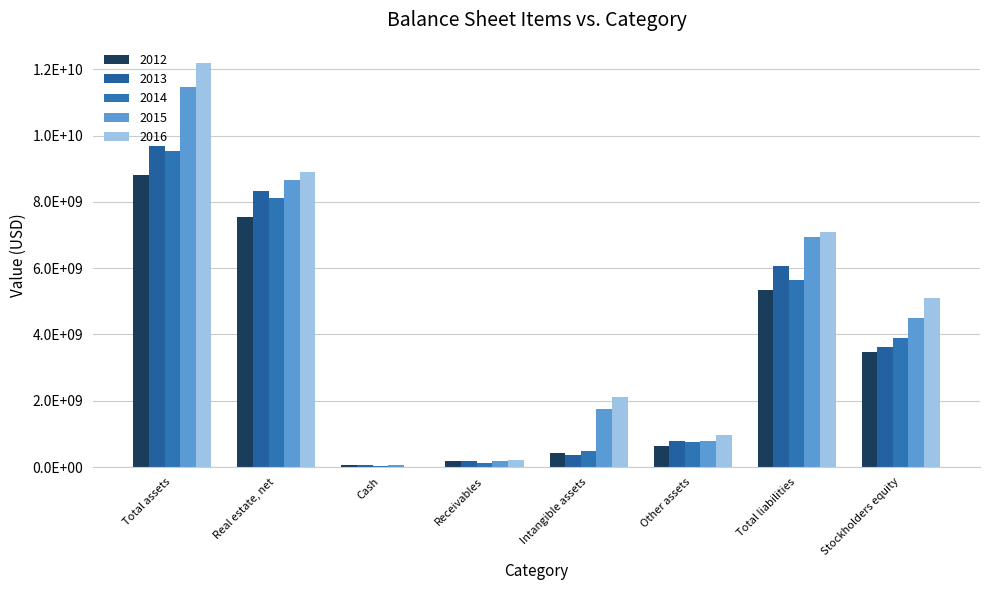

Are the bars grouped side by side (vs. stacked)?

Yes